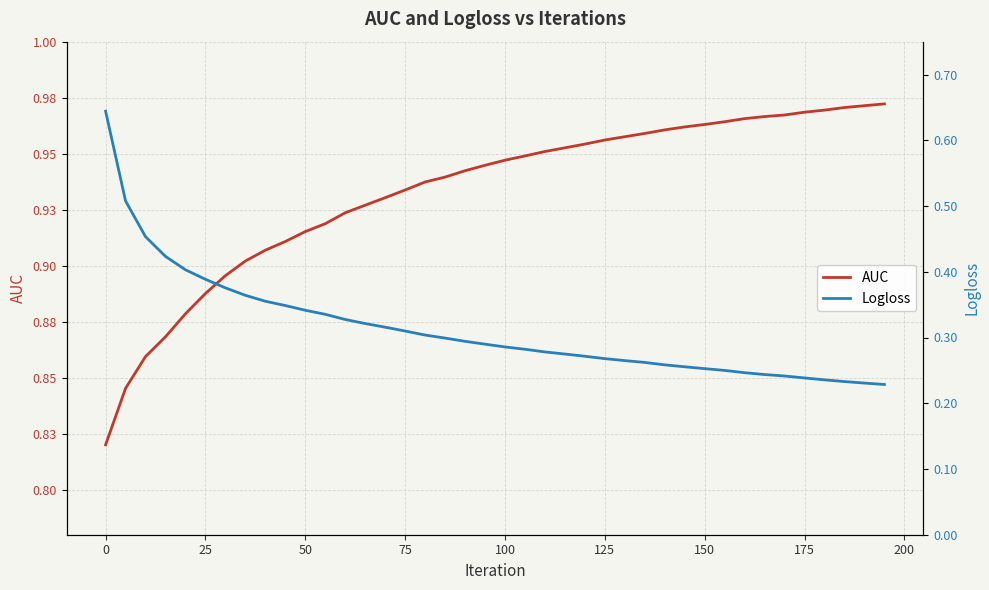

True or false: Logloss has more than 2 points higher than both neighbors.

False